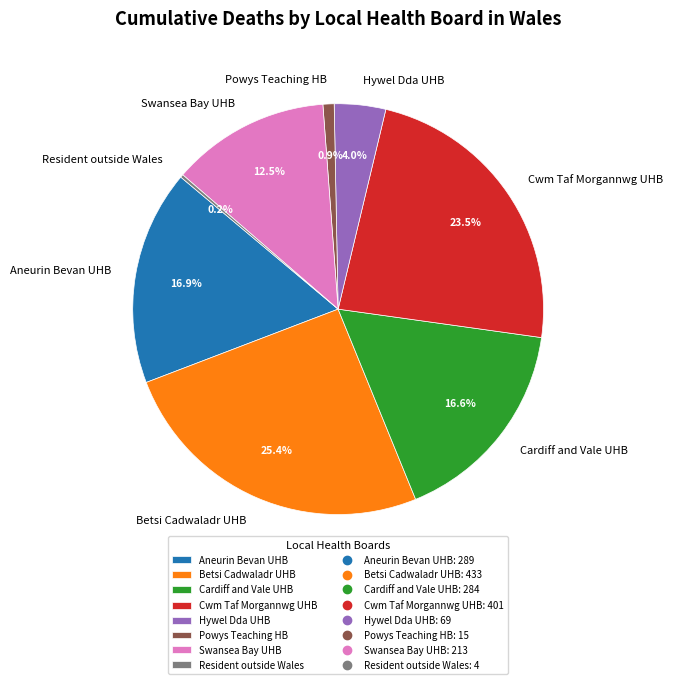

What percentage is NOT represented by Hywel Dda UHB?

96.0%